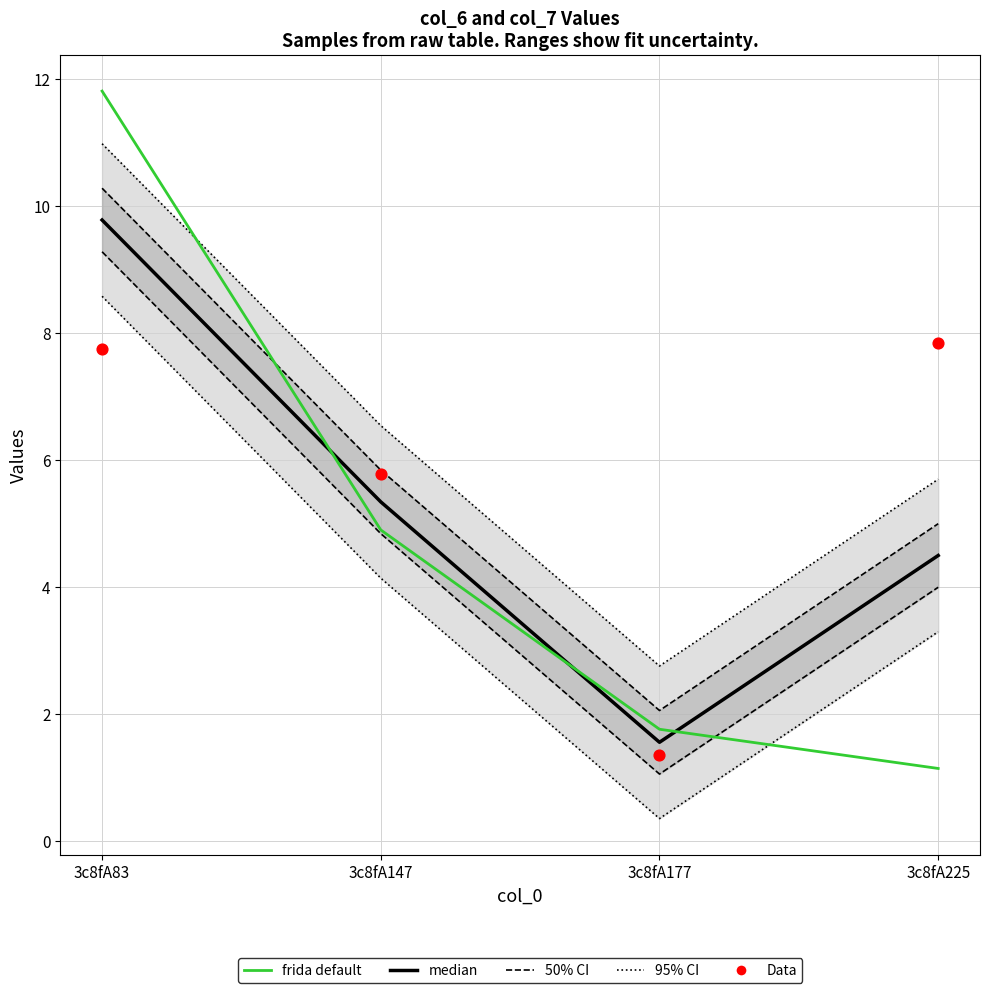

Which series contains the lowest Y value?

frida default